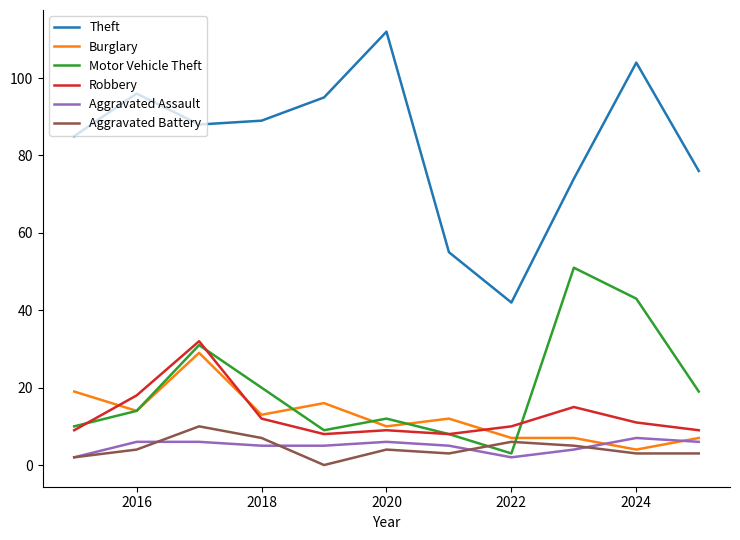

What is the highest value of the Aggravated Assault series?

7